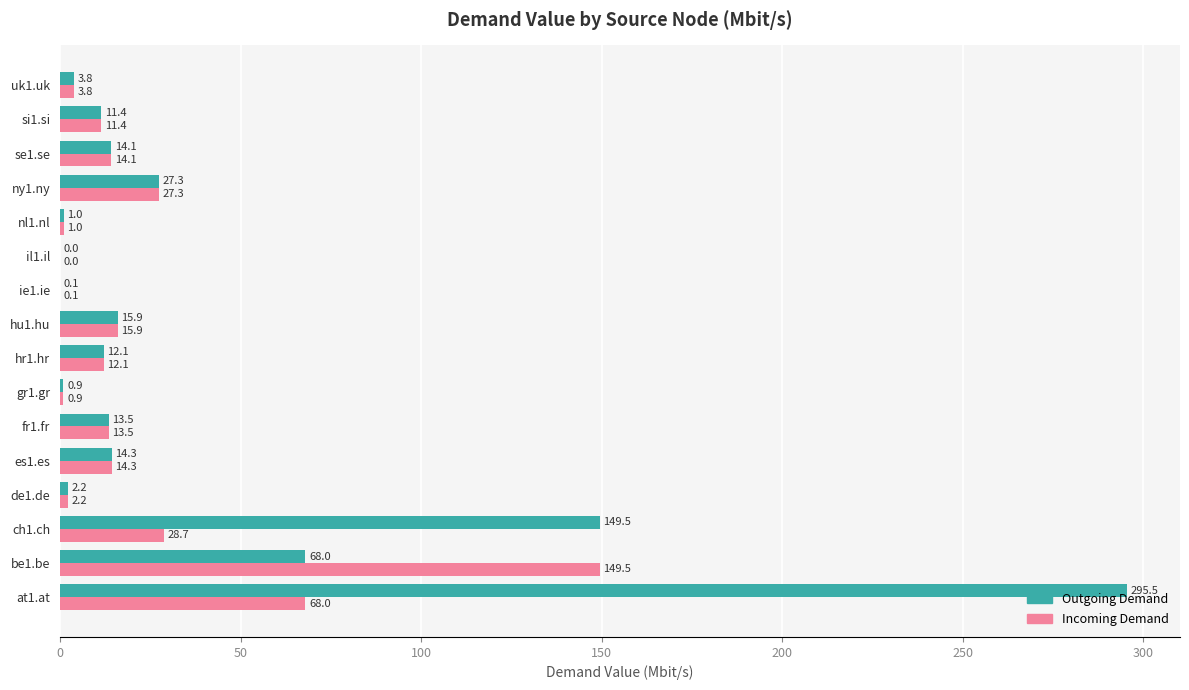

What is the maximum value shown in the chart?

295.5